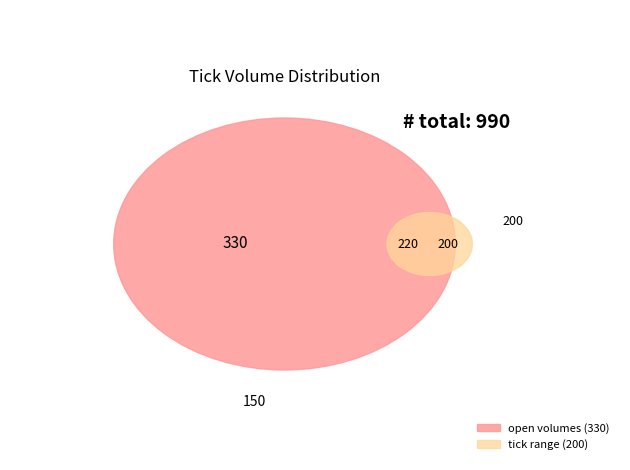

How many segments does this pie chart have?

5